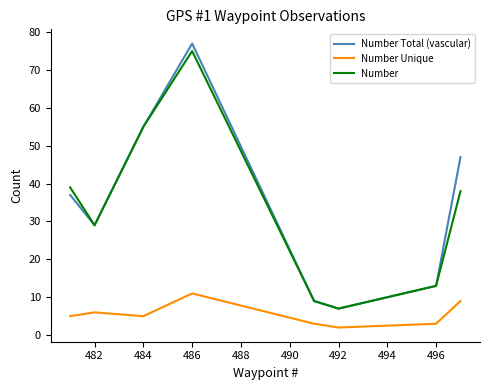

What is the highest value of the Number Total (vascular) series?

77